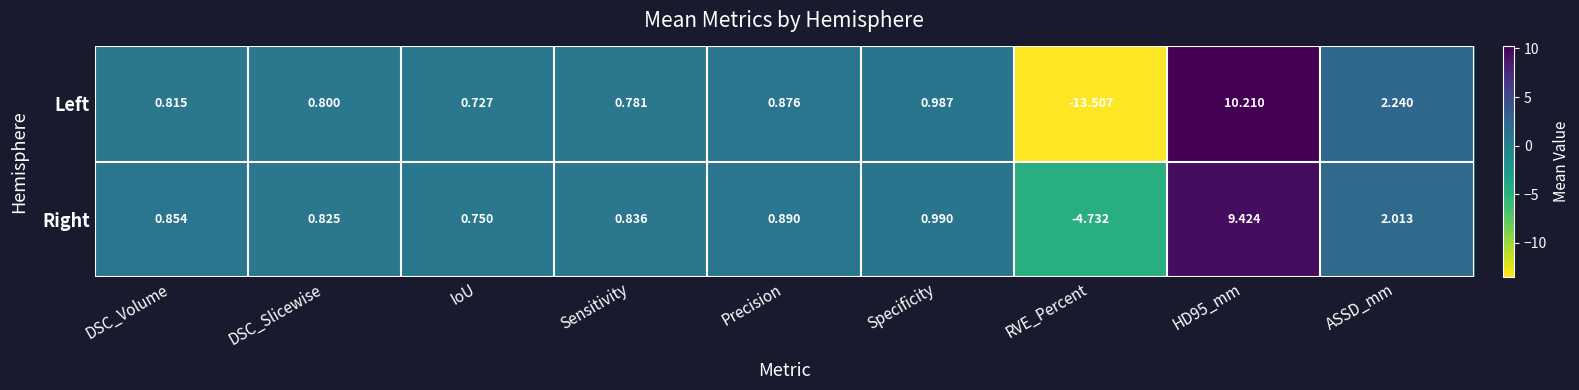

At which category is the sum across all series the highest?

HD95_mm